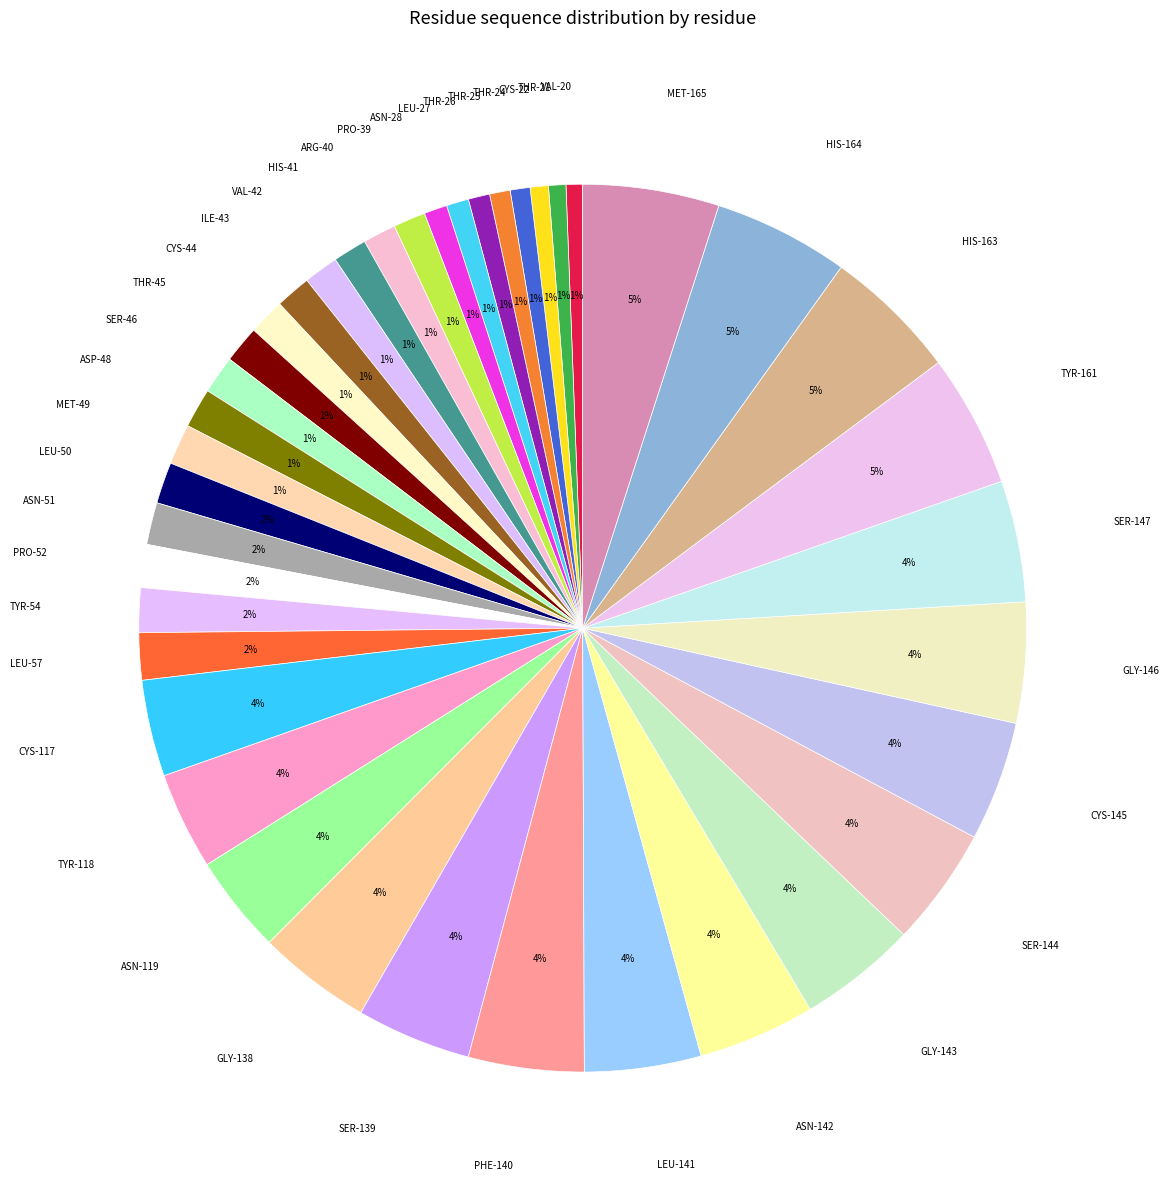

How many slices are in this pie chart?

40